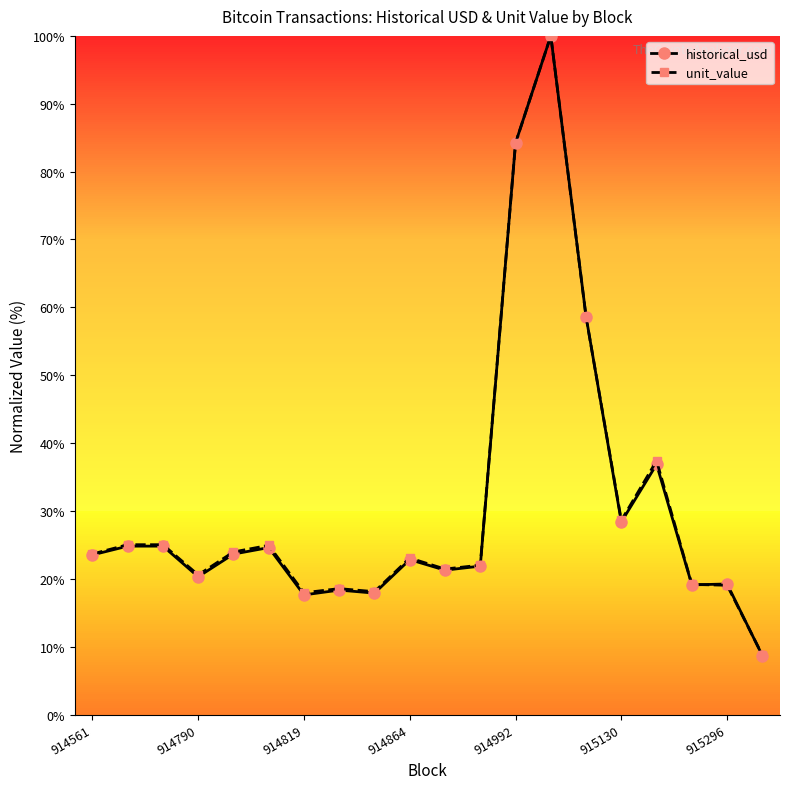

What is the value of the unit_value point at the 13th from the left?

84.2